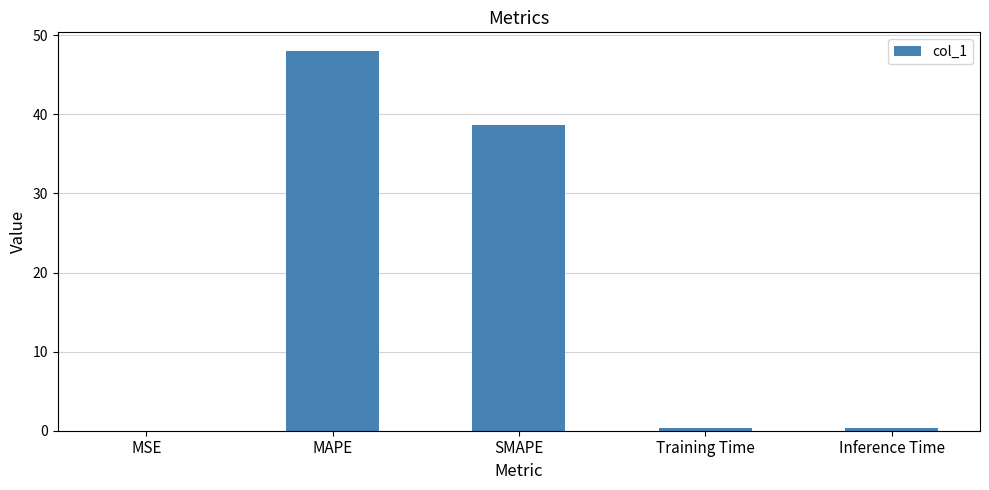

Is it true that the value at Training Time is 0.4?

True